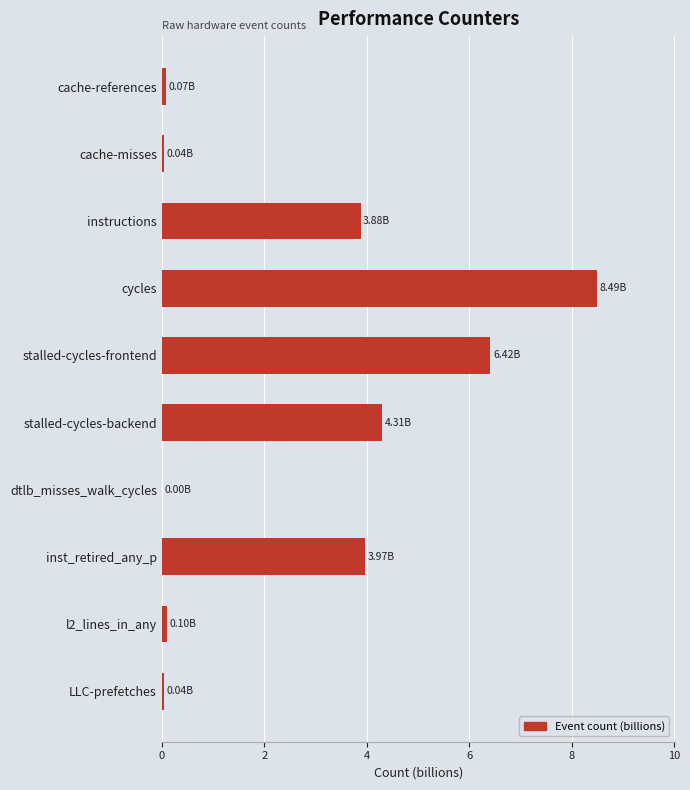

Are the bars horizontal?

Yes